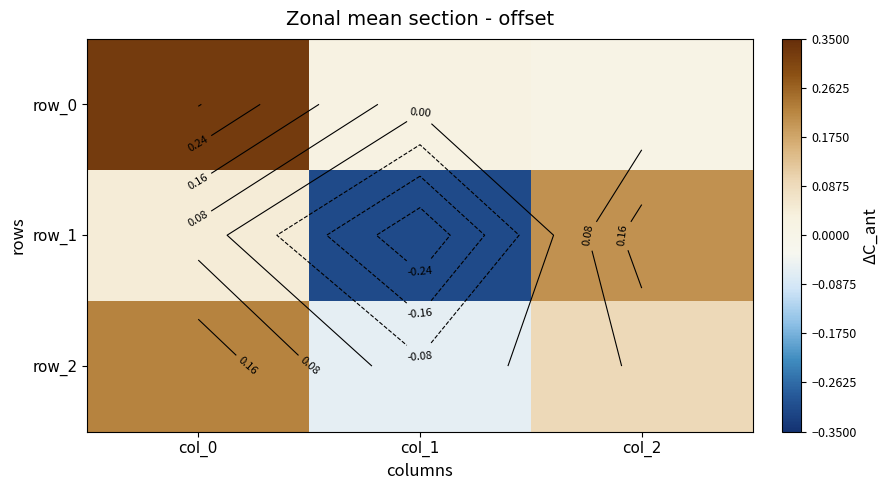

Rank the series by their maximum value, from highest to lowest.

row_0, row_2, row_1